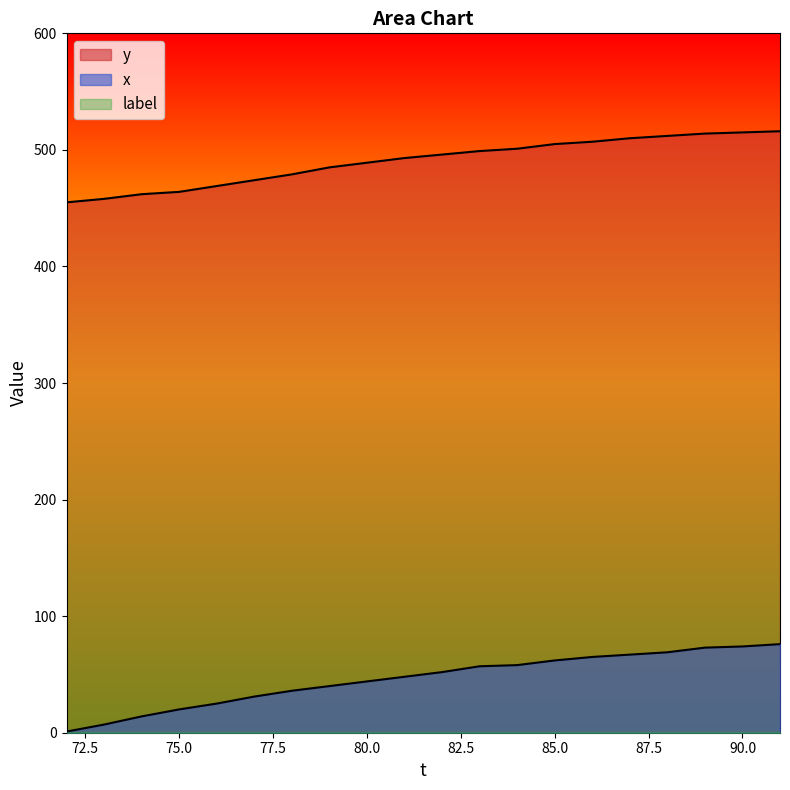

What is the value of the y point at the 2nd from the left?

458